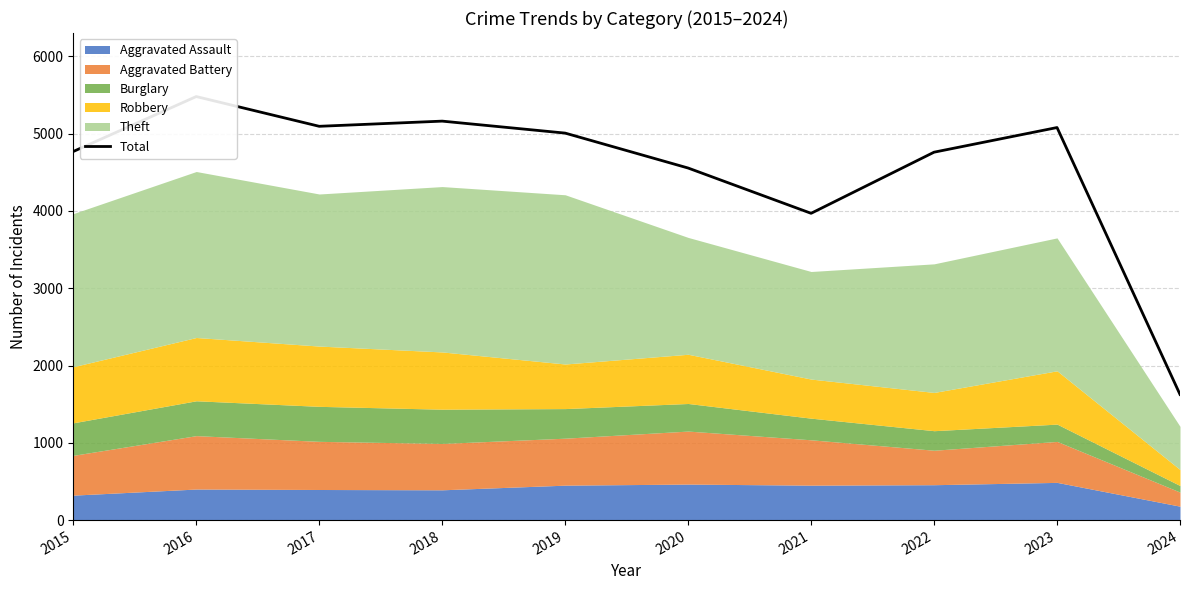

Approximately how many times larger is the value at 2016 compared to 2024?

3.4